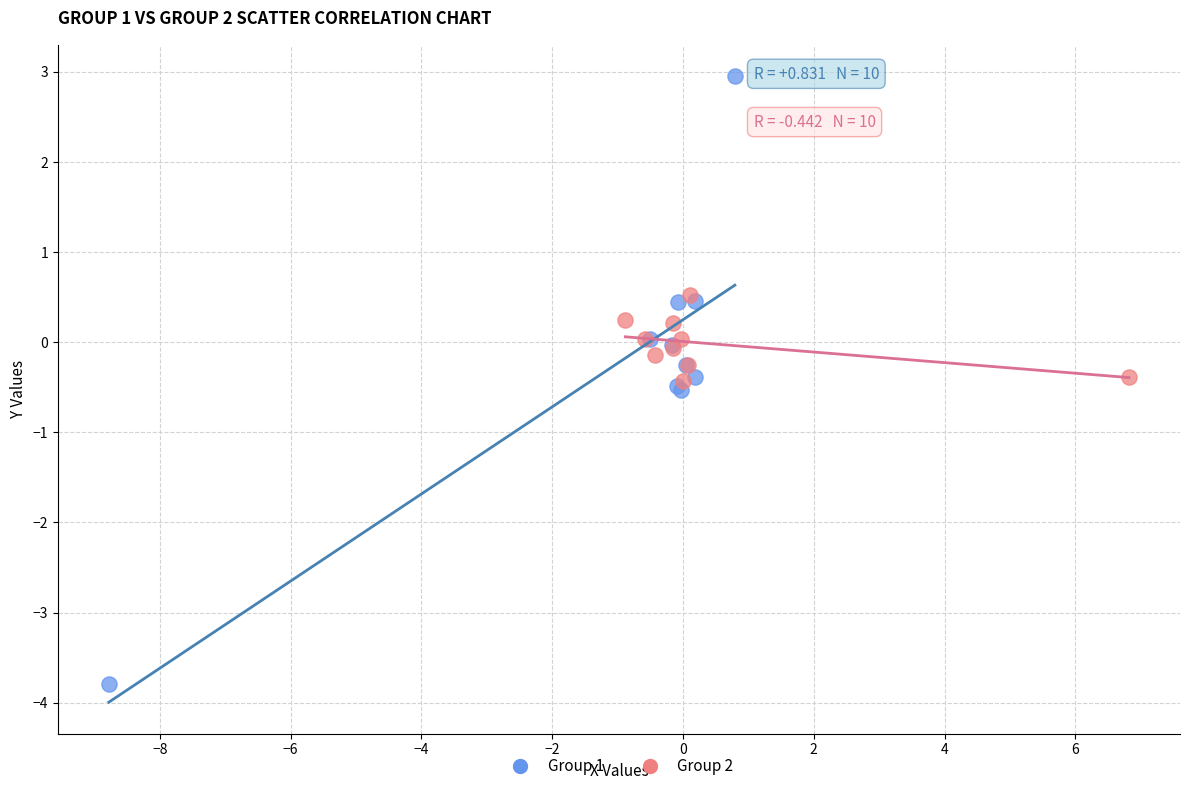

Which series has the widest spread of Y values?

Group 1